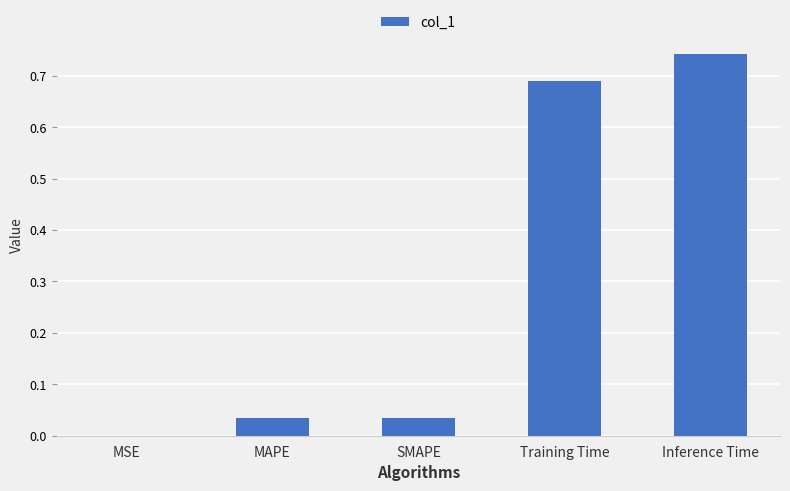

Are the bars horizontal?

No